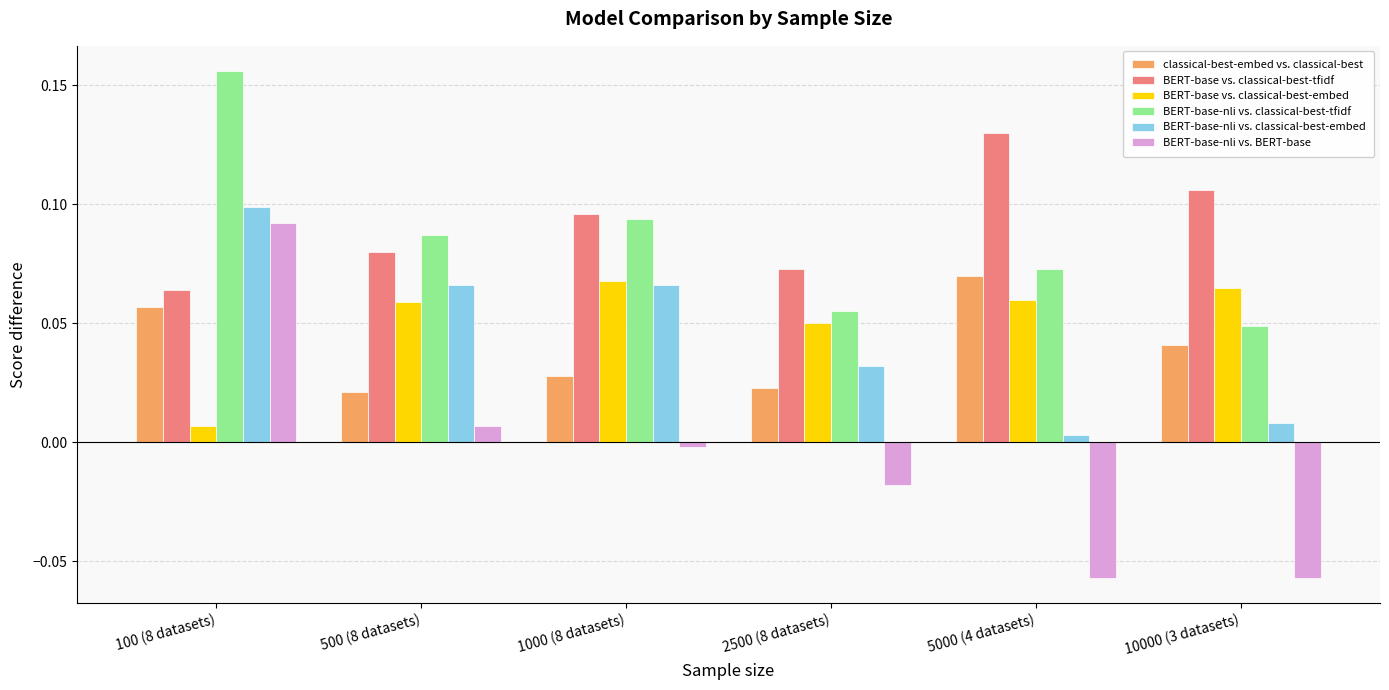

What is the label of the 1st bar from the left?

100 (8 datasets)